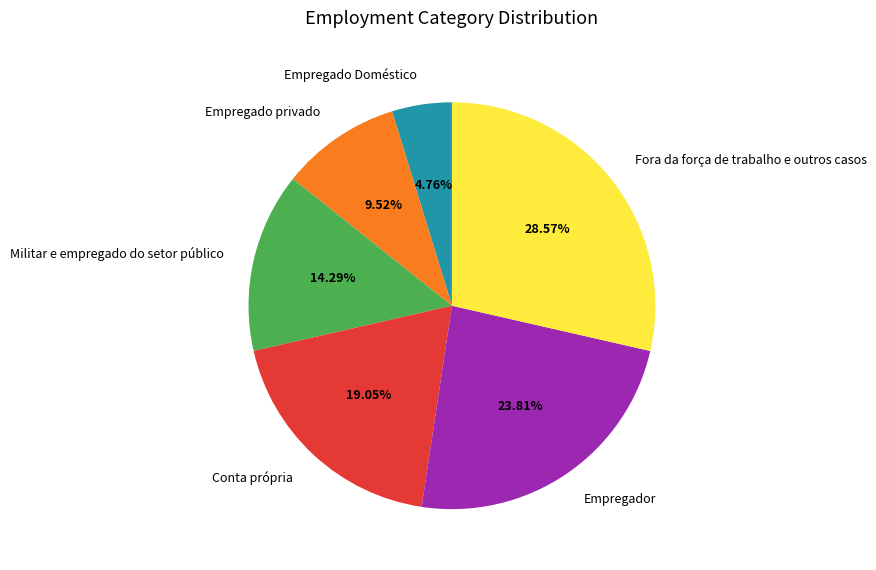

What is the smallest slice in the pie chart?

Empregado Doméstico